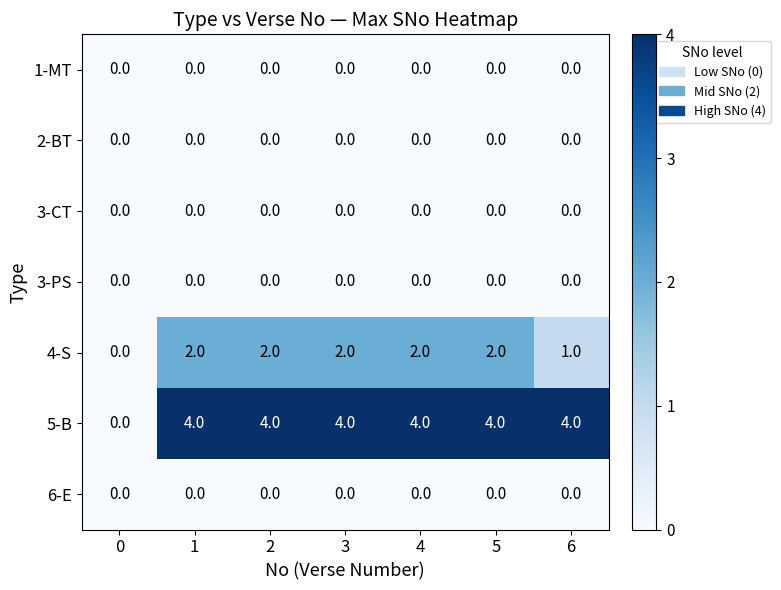

How many 5-B values are between 4 and 5?

6